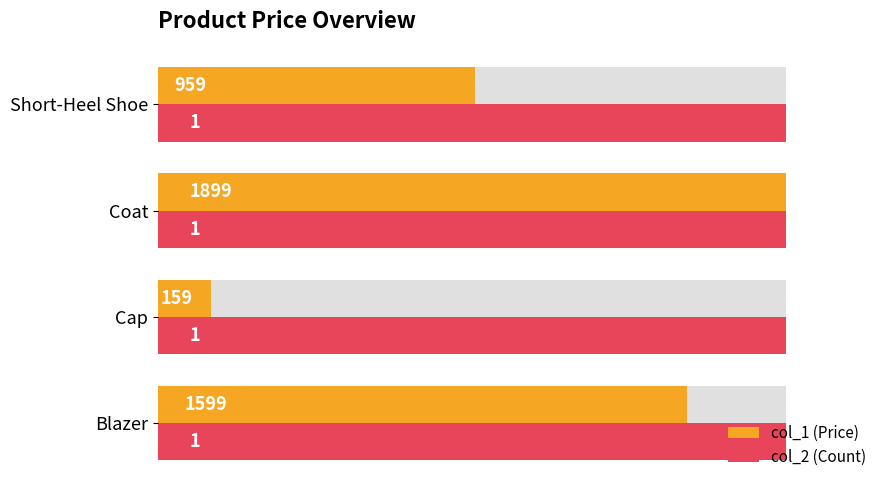

Does the chart contain any negative values?

No